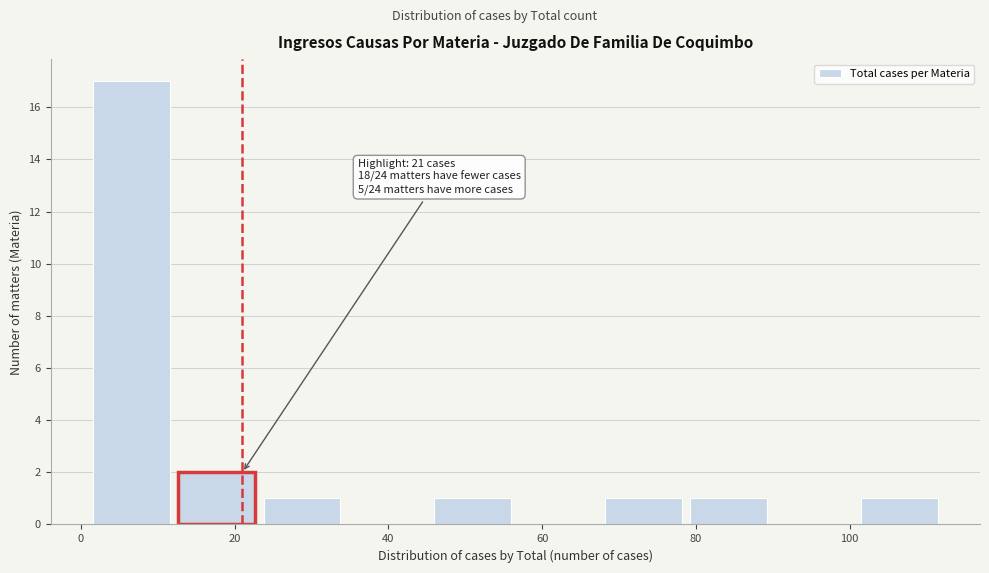

Over which range of the x-axis is the bar tallest?

2 to 12